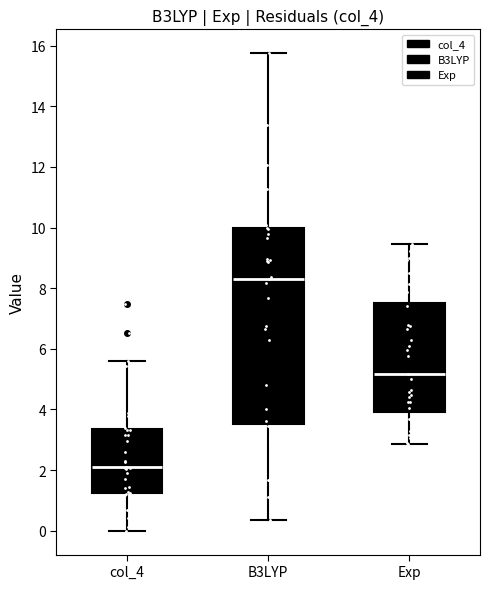

Reading left to right, read every box against the y-axis: the position of its median line, the range the box covers, and the ends of its whiskers. The values are not printed on the chart, so give them approximately, as read against the axis.

col_4: median 2.2, box 1.2 to 3.4, whiskers 0.0 to 5.6
B3LYP: median 8.2, box 3.6 to 10.0, whiskers 0.4 to 15.8
Exp: median 5.2, box 4.0 to 7.6, whiskers 2.8 to 9.4